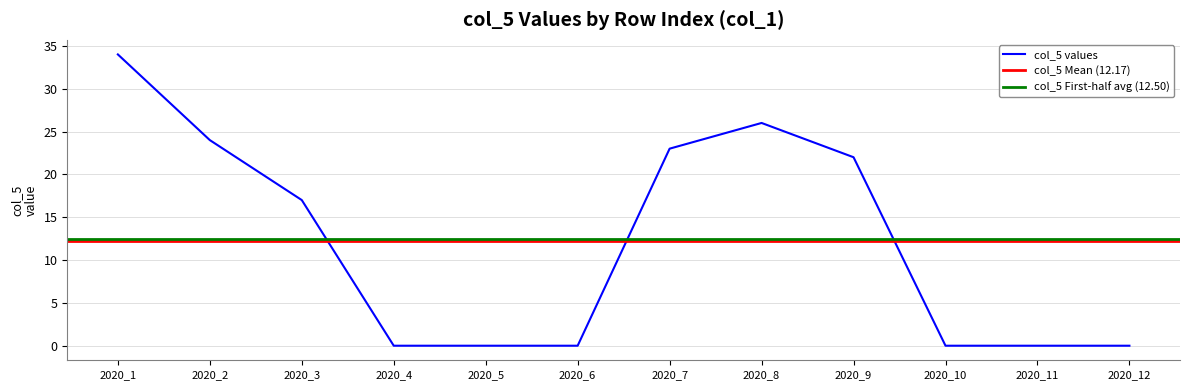

Which category has the highest value in the col_5 values series?

2020_1